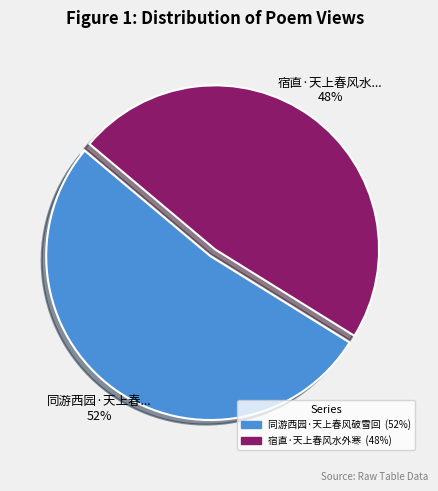

Which slice represents more than half of the pie?

同游西园·天上春风破雪回